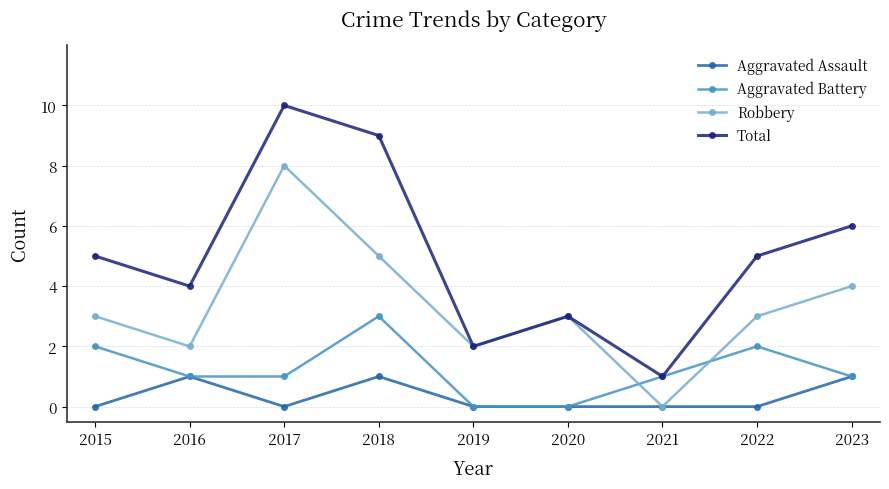

True or false: Aggravated Battery has a value of 1 at 2016.

True